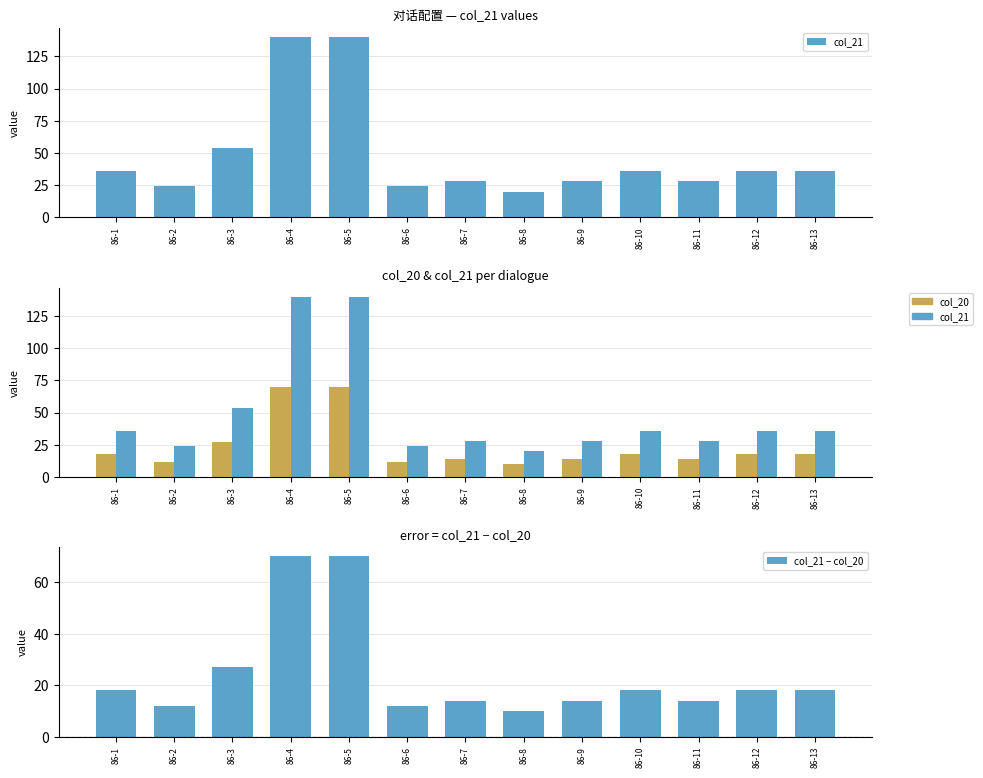

Are the bars horizontal?

No